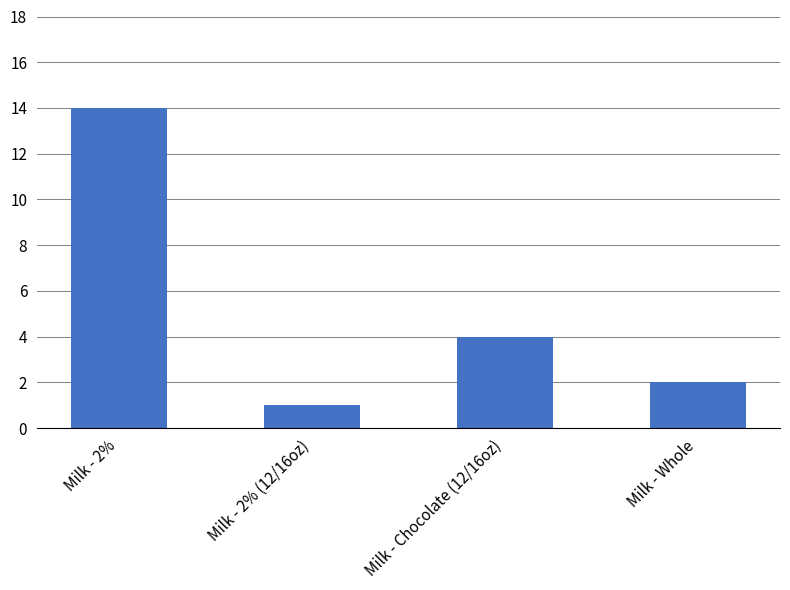

The chart shows a value of 2 at Milk - Whole. True or false?

True